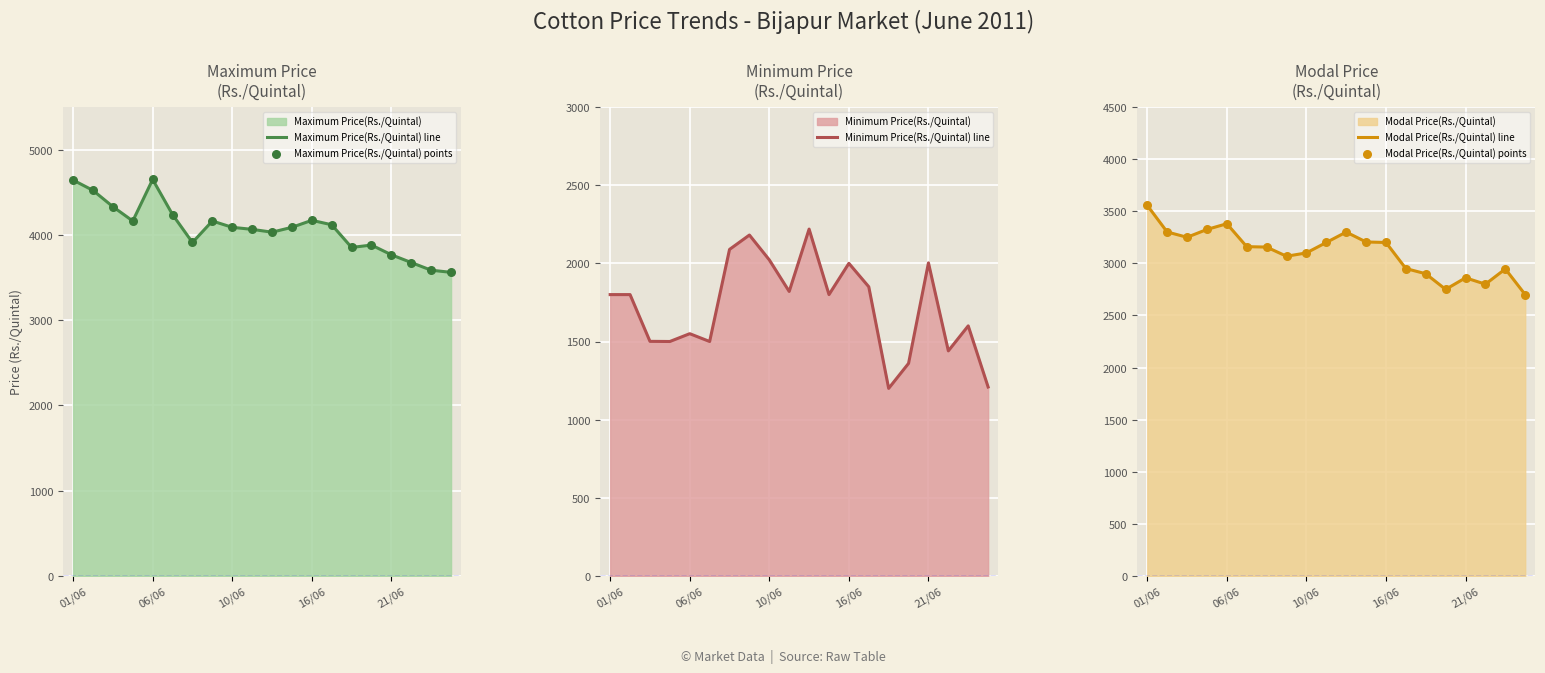

Which series has the largest total across all categories?

Maximum Price(Rs./Quintal) line